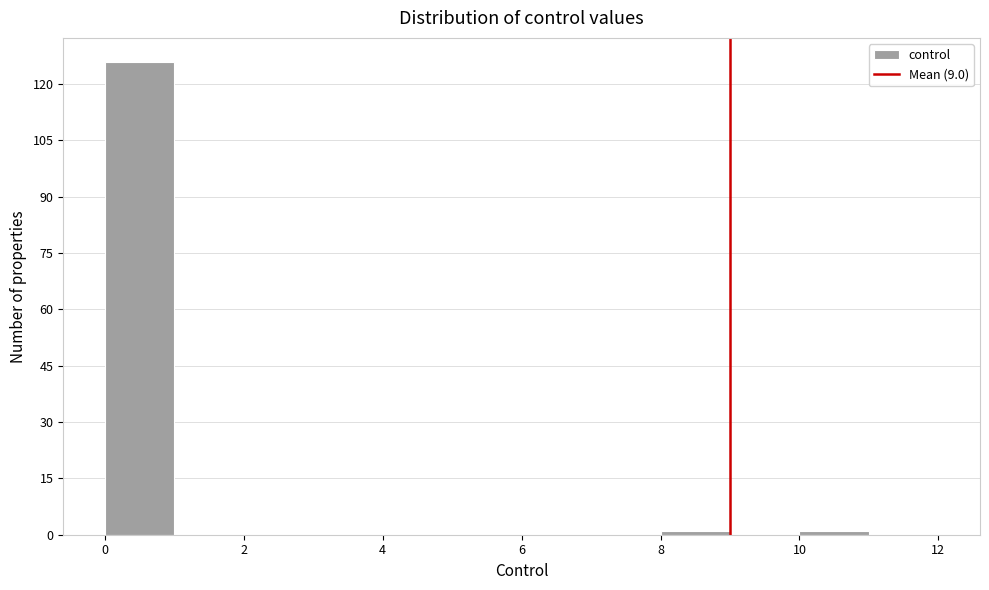

Over which range of the x-axis is the bar tallest?

0 to 1